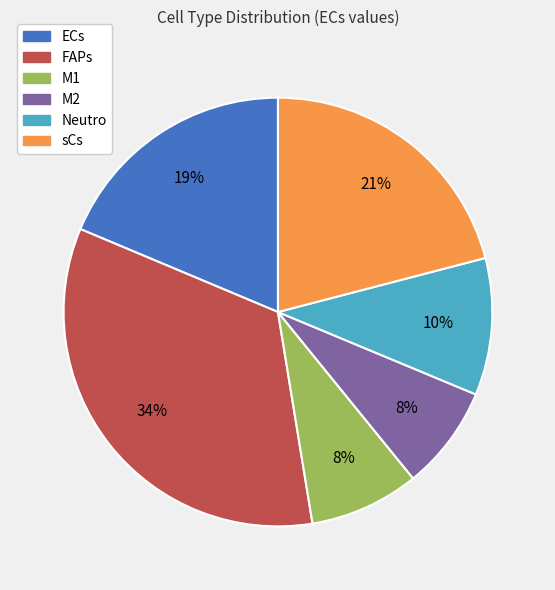

True or false: M1 accounts for 3% of the total.

False